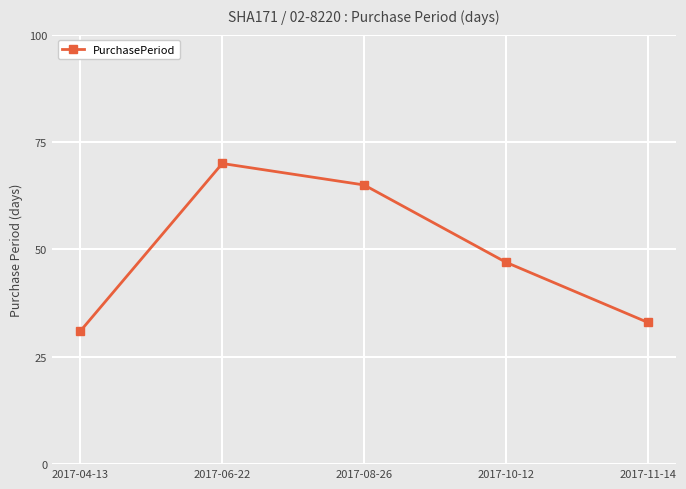

Reading right to left, extract all data points from this chart.

2017-11-14=33	2017-10-12=47	2017-08-26=65	2017-06-22=70	2017-04-13=31